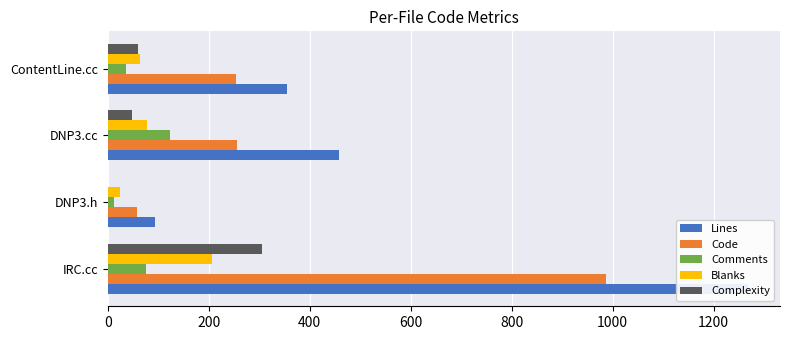

How many bars are there in total?

20